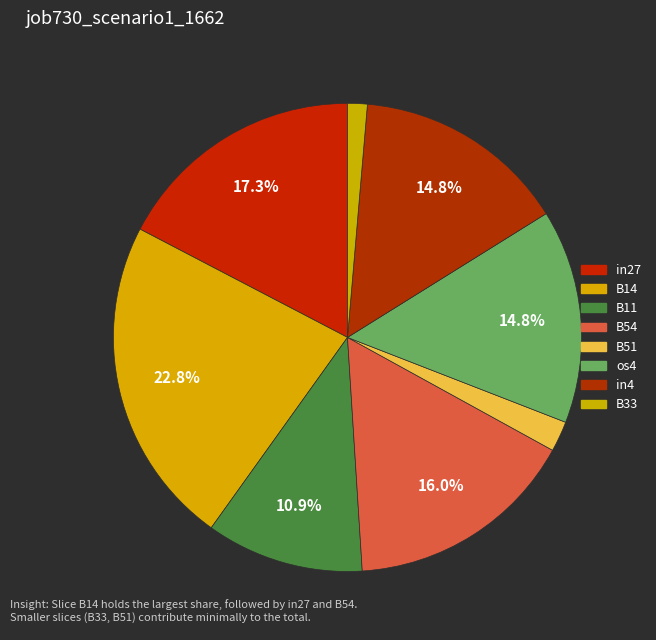

Between B11 and B33, which is larger?

B11